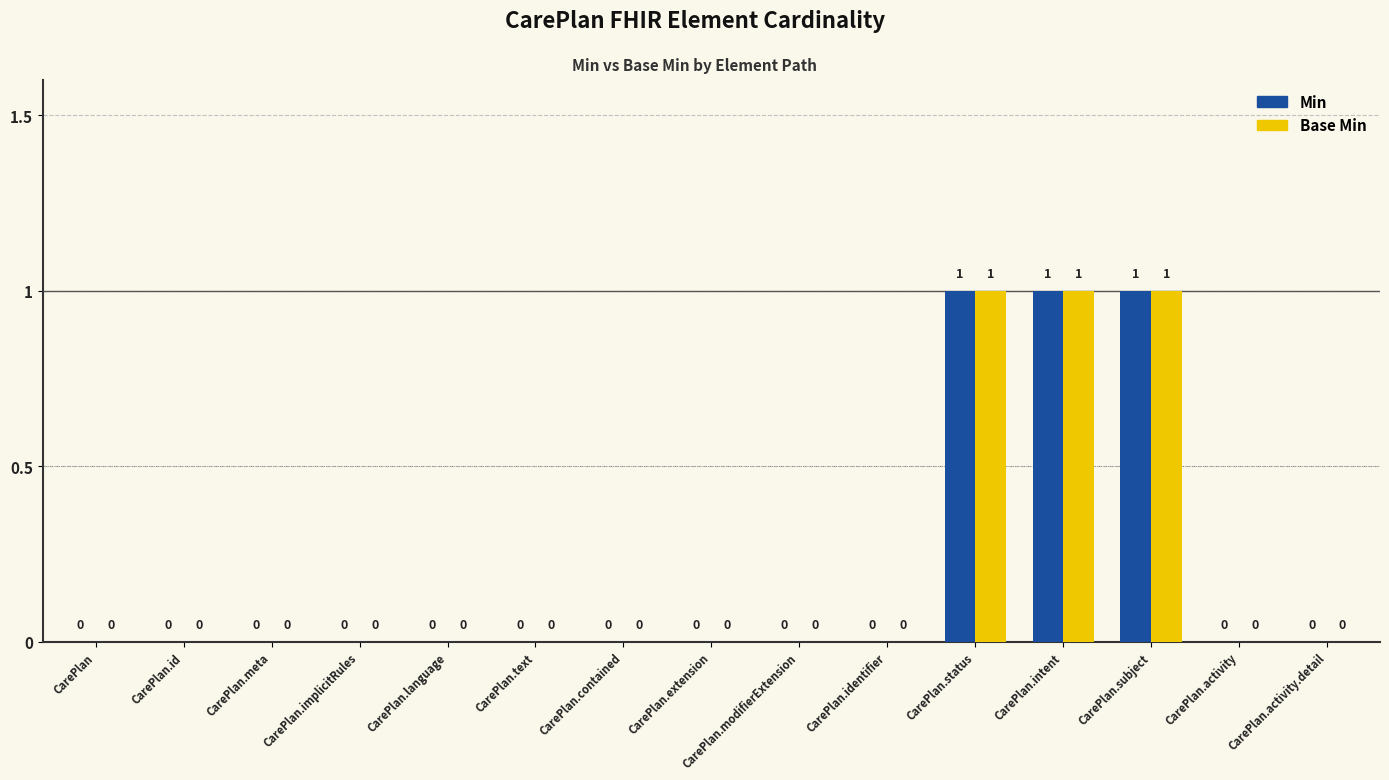

How many data points in Min are above 0?

3